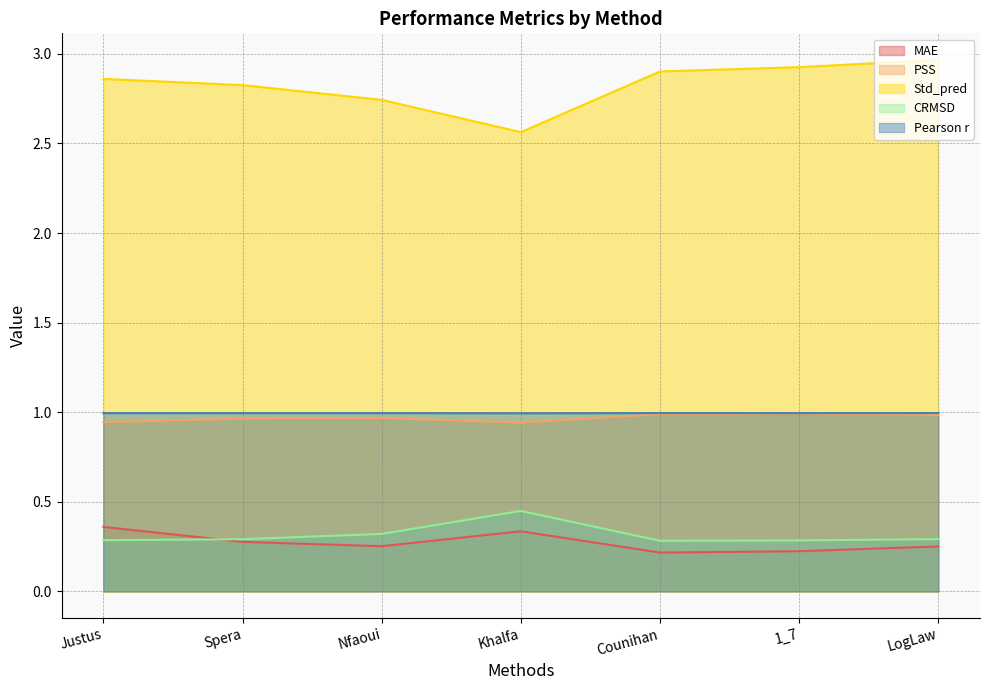

The value of PSS at Khalfa is 0.9. True or false?

True